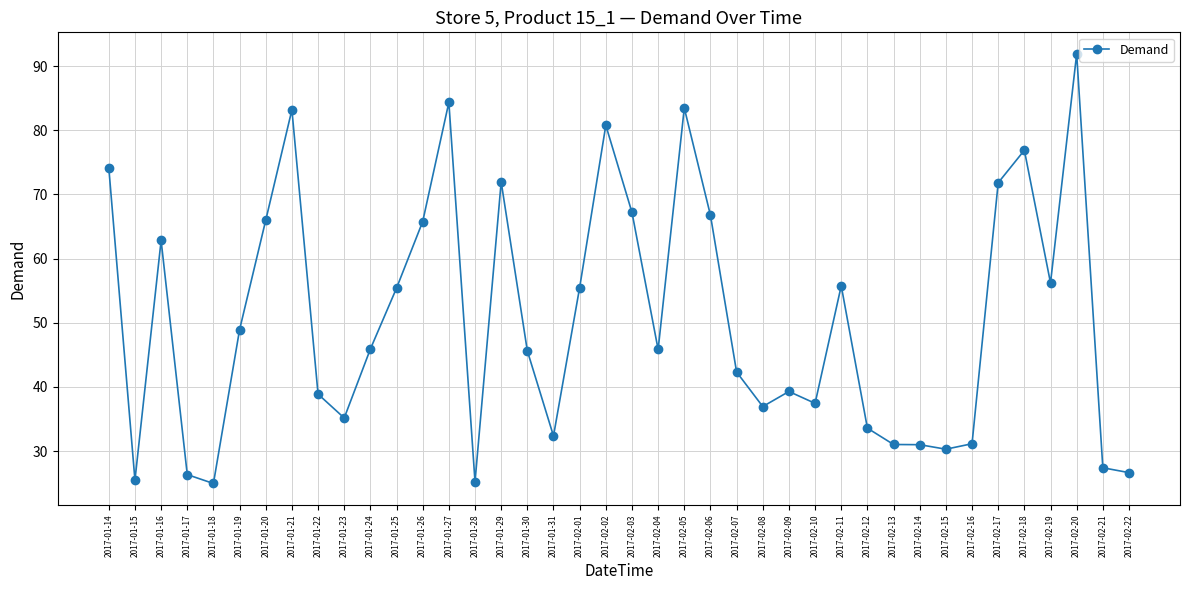

What is the greatest value displayed?

91.9